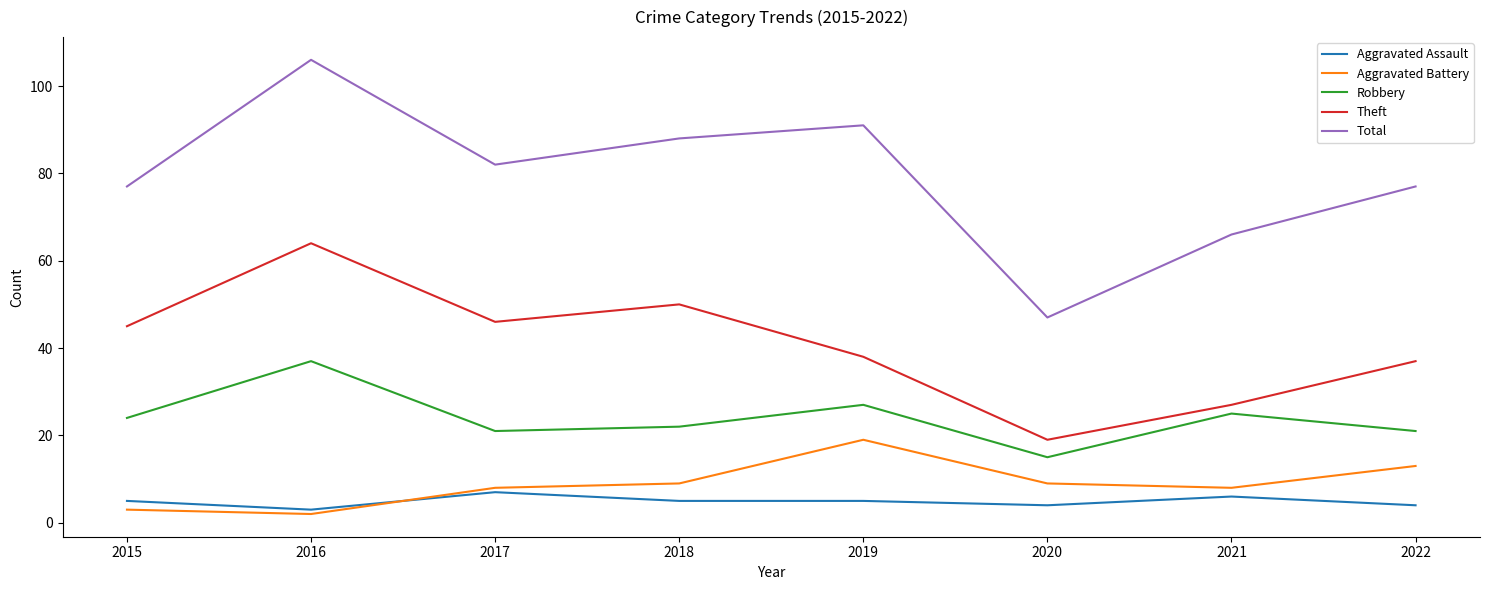

At 2022, list the series in order from largest to smallest.

Total, Theft, Robbery, Aggravated Battery, Aggravated Assault